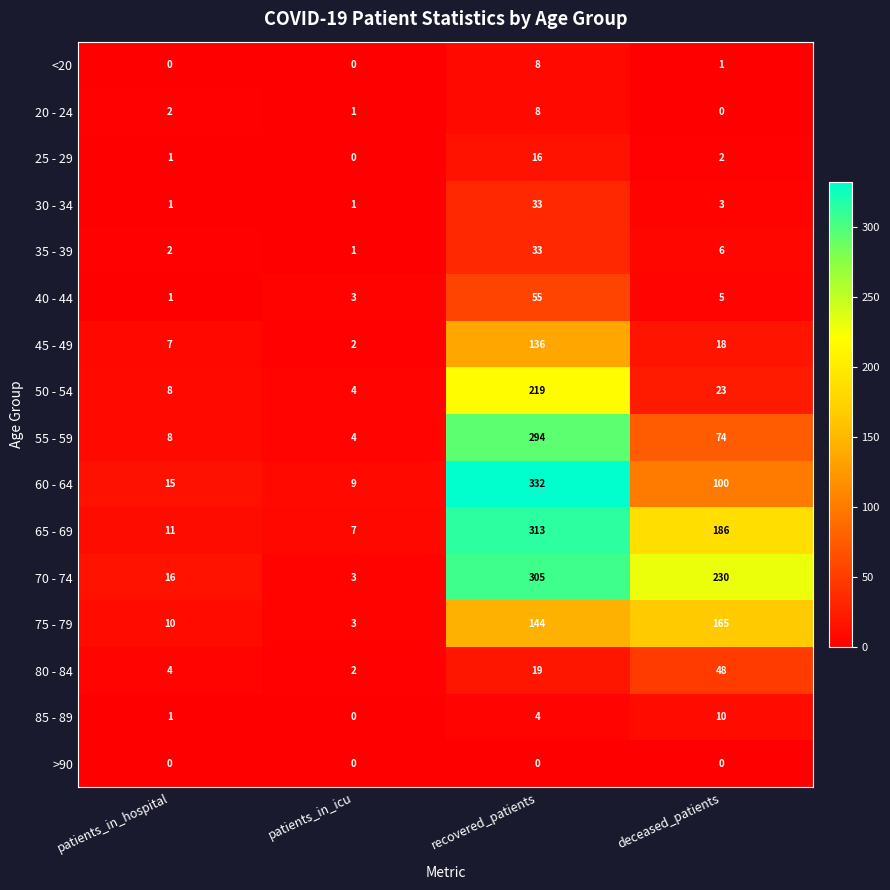

What is the spread (max minus min) of values at patients_in_hospital?

16